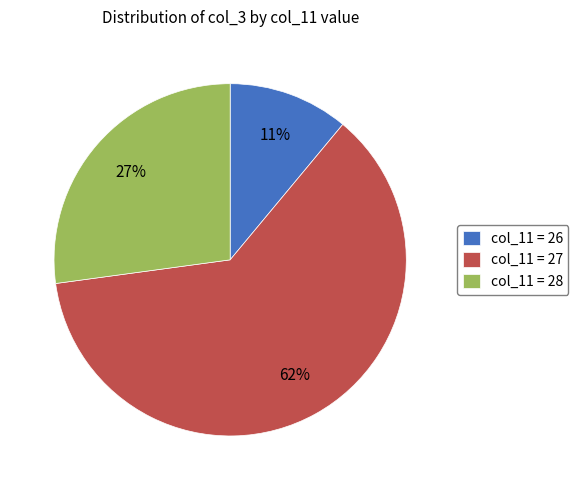

Does any single category account for the majority?

Yes